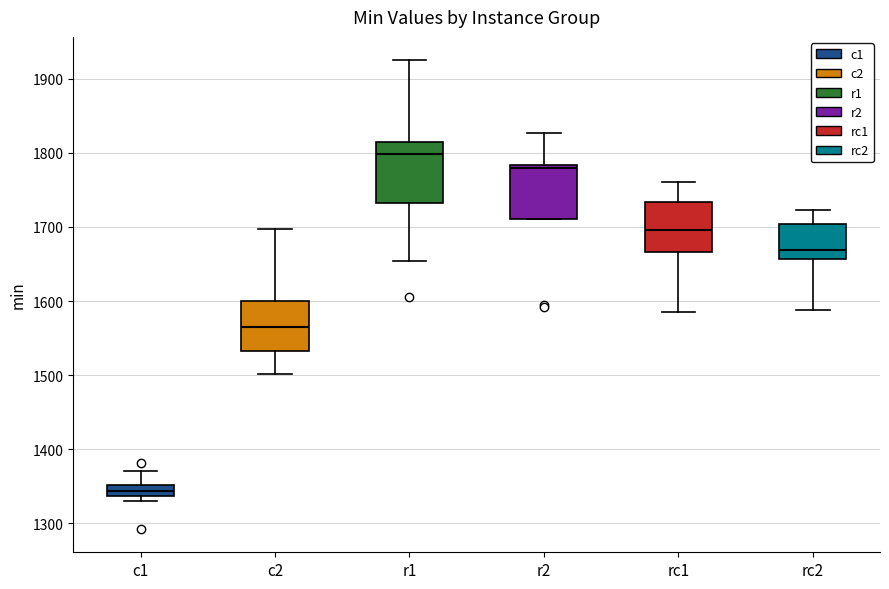

Which box's median line is the highest?

r1